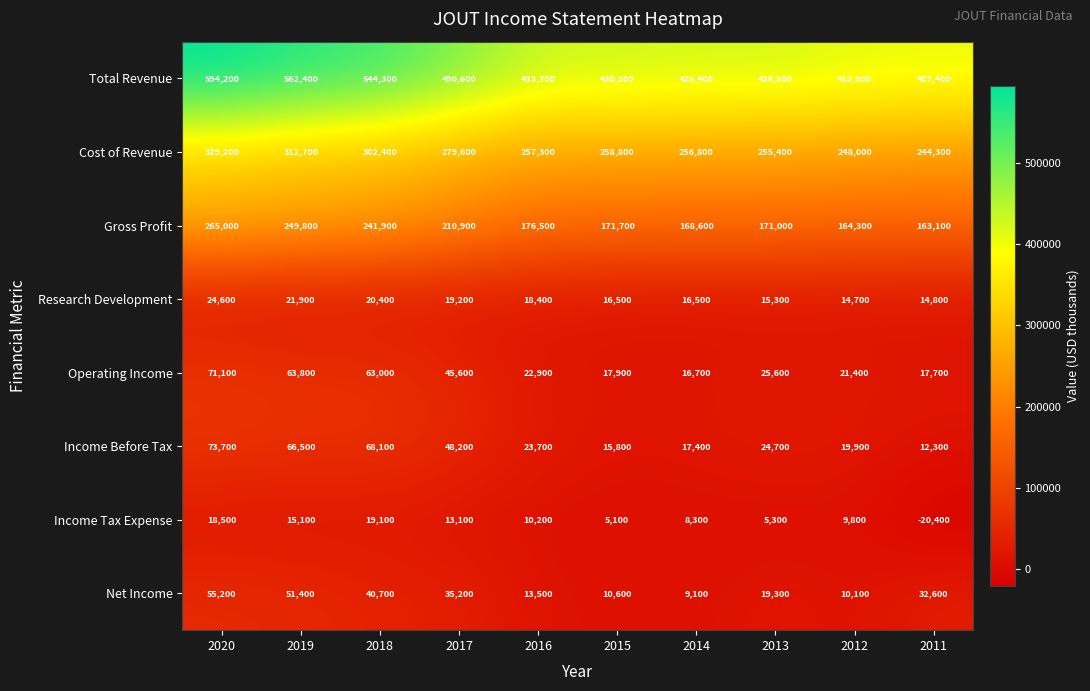

What is the difference between the Cost of Revenue values at 2017 and 2019?

33100